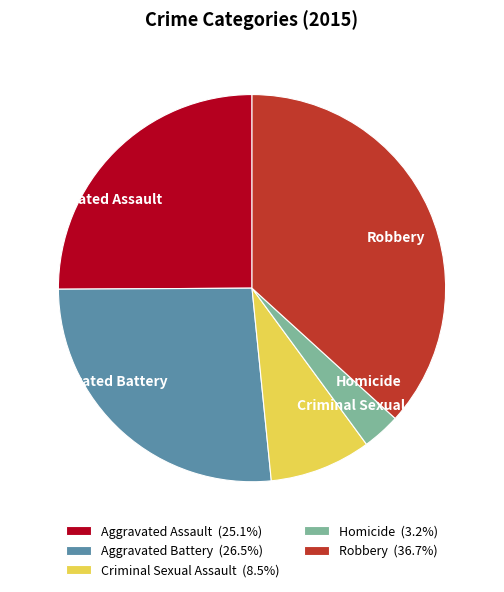

Is there any slice that represents more than half of the pie?

No